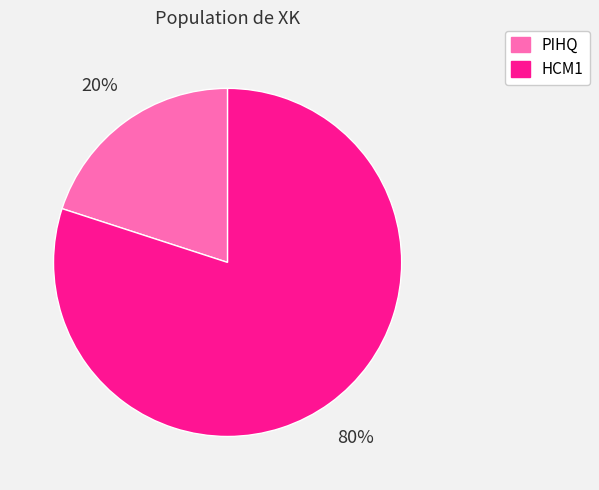

How many segments does this pie chart have?

2